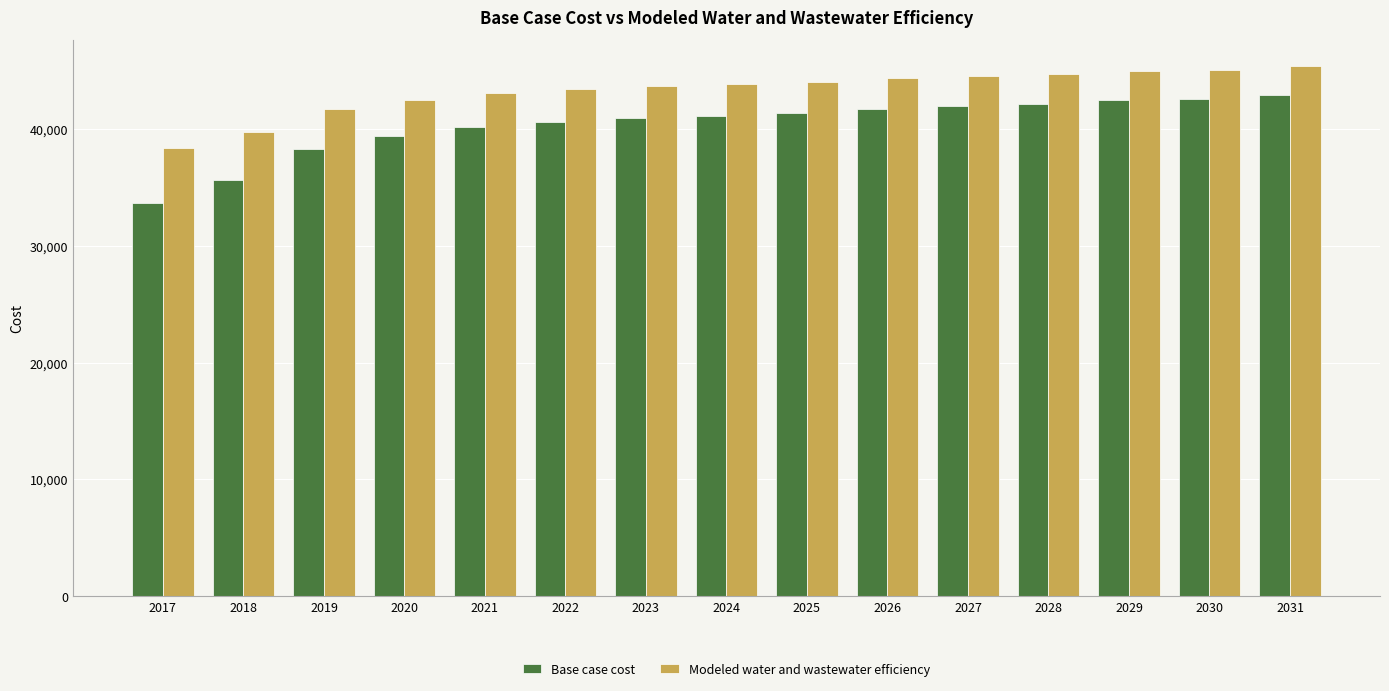

Which series has the widest spread of values?

Base case cost